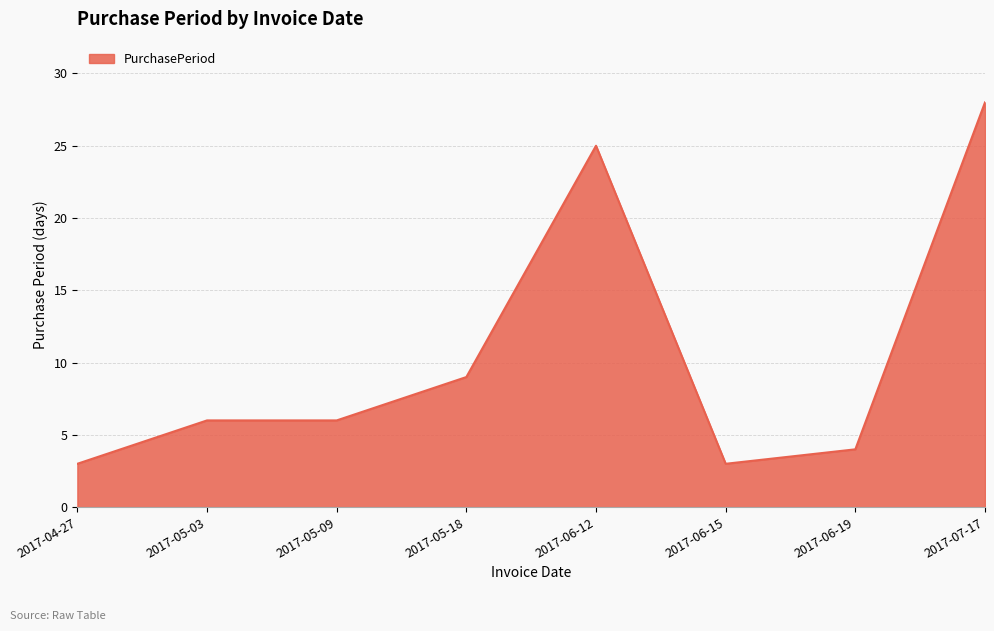

Reading left to right, list all the values displayed in this chart.

3	6	6	9	25	3	4	28